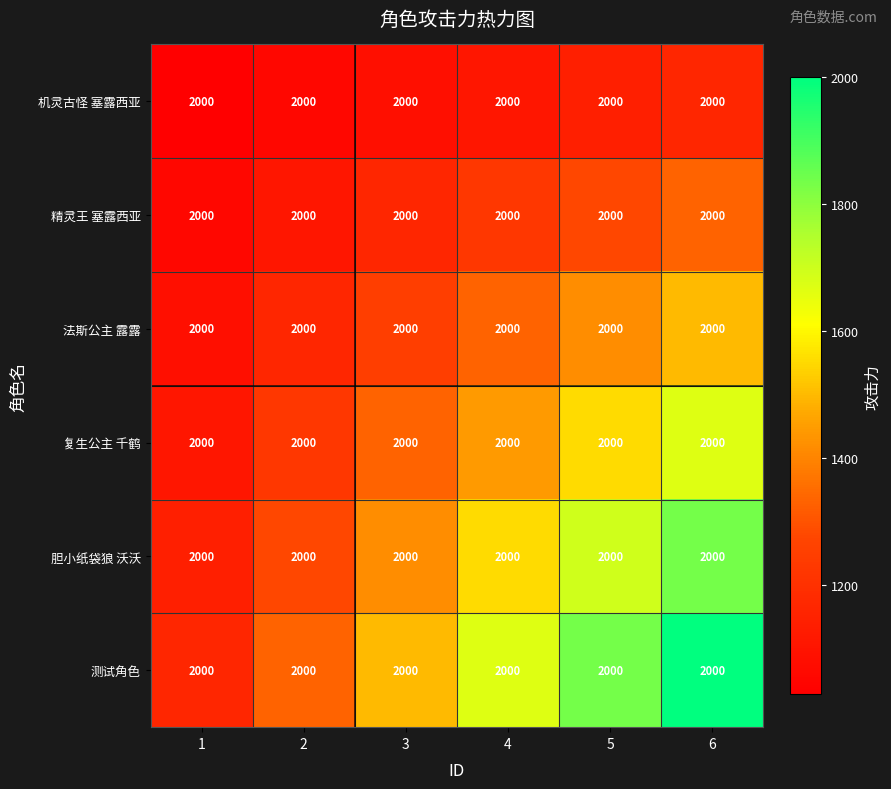

List the labels in order of 法斯公主 露露 value, smallest first.

1, 2, 3, 4, 5, 6